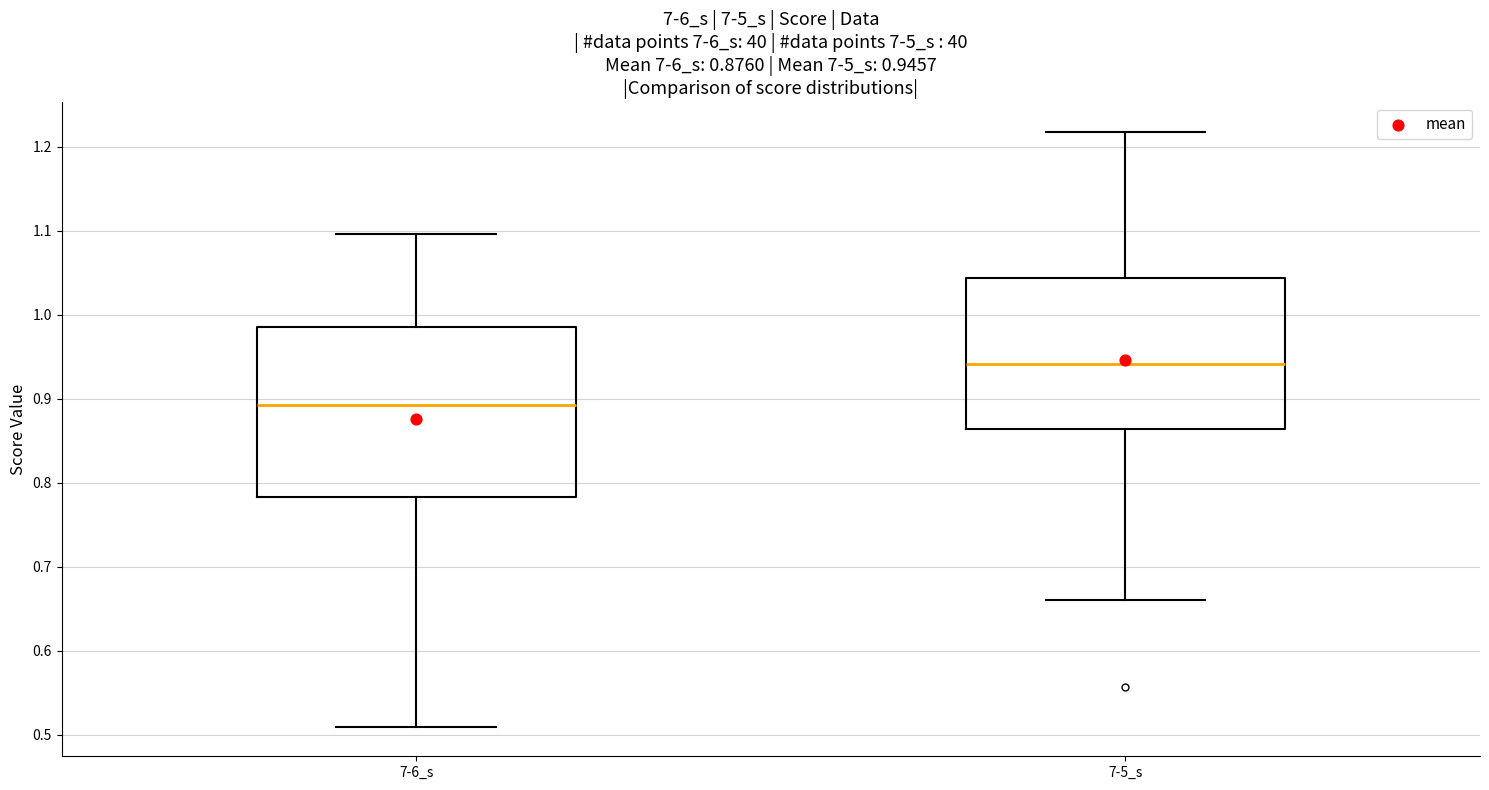

Which box's median line is the highest?

7-5_s